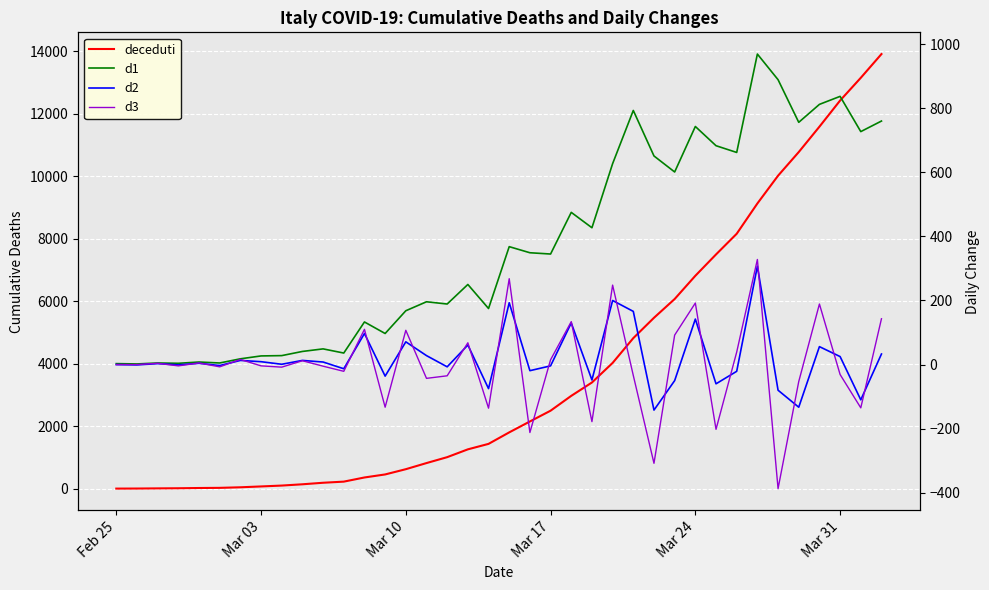

True or false: deceduti and d2 intersect in this chart.

False